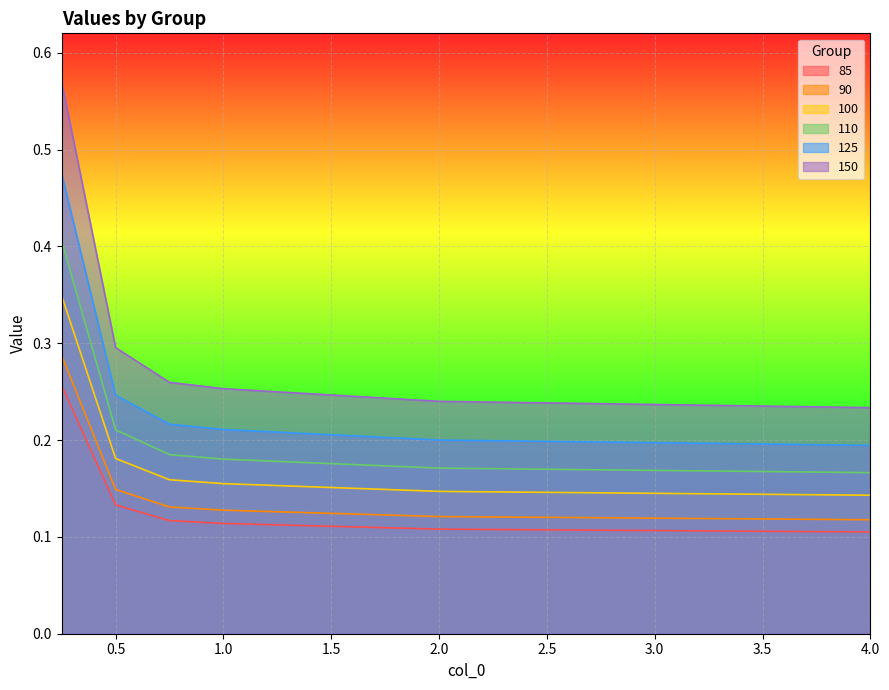

How many series are shown in this chart?

6